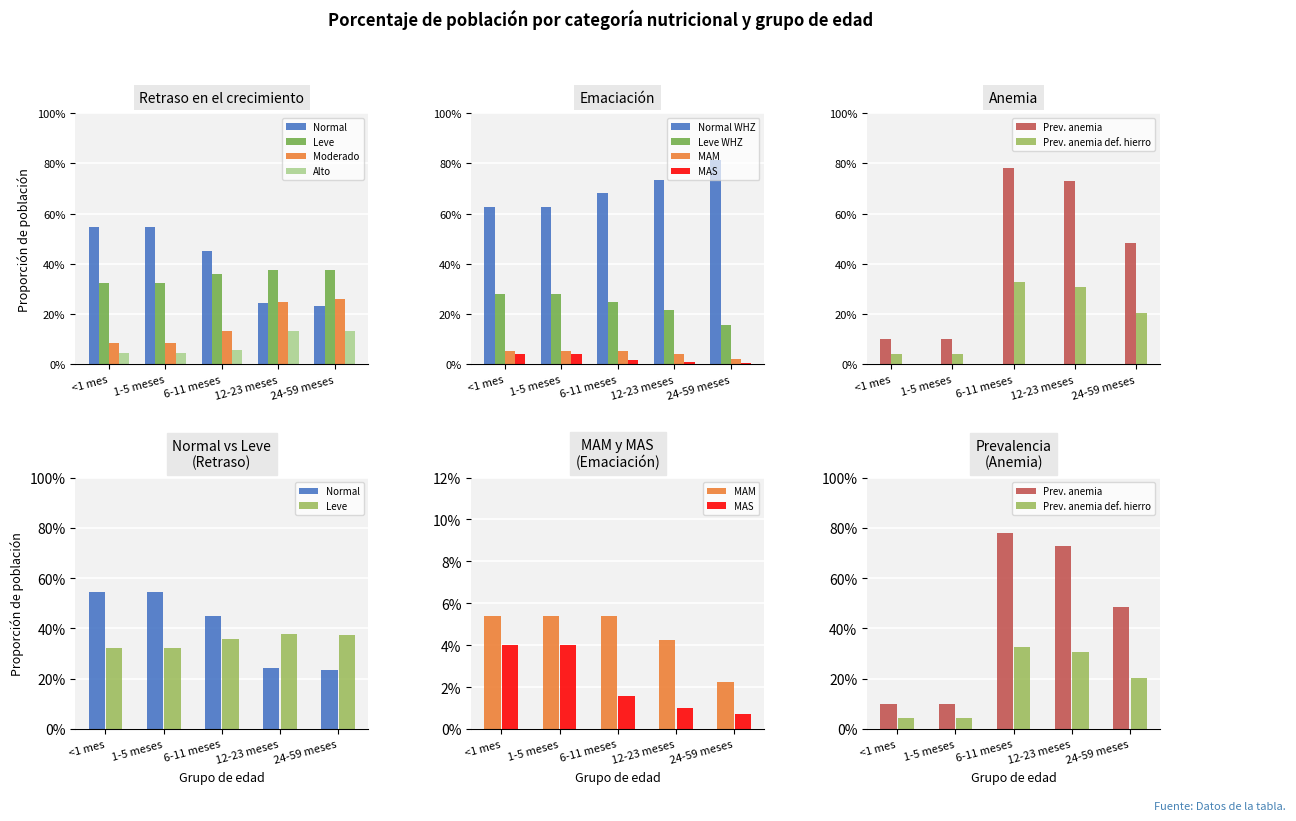

At 12-23 meses, list the series in order from smallest to largest.

Alto, Normal, Moderado, Leve